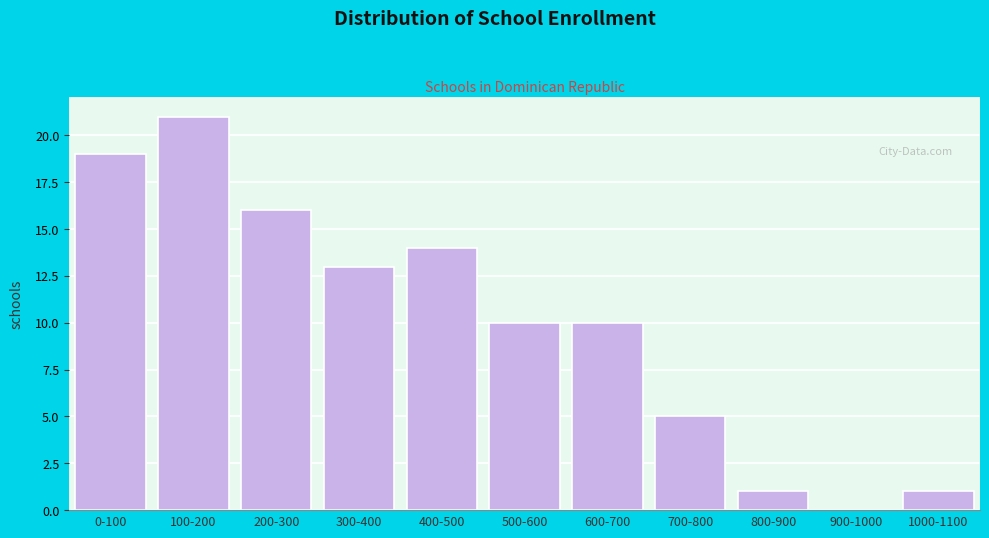

Reading left to right, extract all data points from this chart.

0-100=19	100-200=21	200-300=16	300-400=13	400-500=14	500-600=10	600-700=10	700-800=5	800-900=1	900-1000=0	1000-1100=1